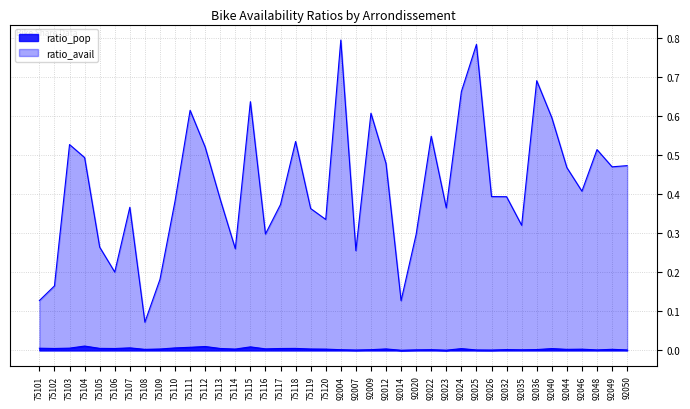

Rank the series by their maximum value, from lowest to highest.

ratio_pop, ratio_avail